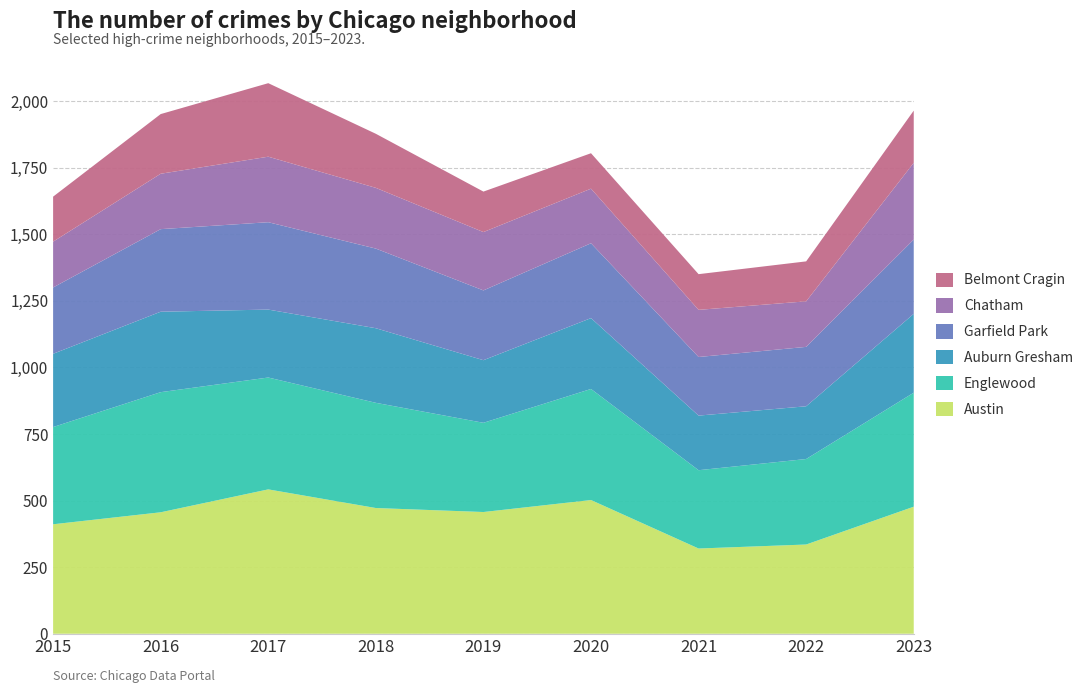

Reading left to right, extract all data points from this chart.

Austin: 2015=411	2016=456	2017=542	2018=472	2019=457	2020=502	2021=320	2022=335	2023=477
Englewood: 2015=365	2016=451	2017=420	2018=395	2019=335	2020=417	2021=294	2022=321	2023=428
Auburn Gresham: 2015=275	2016=302	2017=255	2018=280	2019=235	2020=266	2021=205	2022=198	2023=296
Garfield Park: 2015=249	2016=310	2017=328	2018=299	2019=262	2020=281	2021=220	2022=223	2023=279
Chatham: 2015=172	2016=208	2017=246	2018=228	2019=219	2020=205	2021=177	2022=171	2023=288
Belmont Cragin: 2015=169	2016=224	2017=276	2018=203	2019=152	2020=133	2021=134	2022=150	2023=196